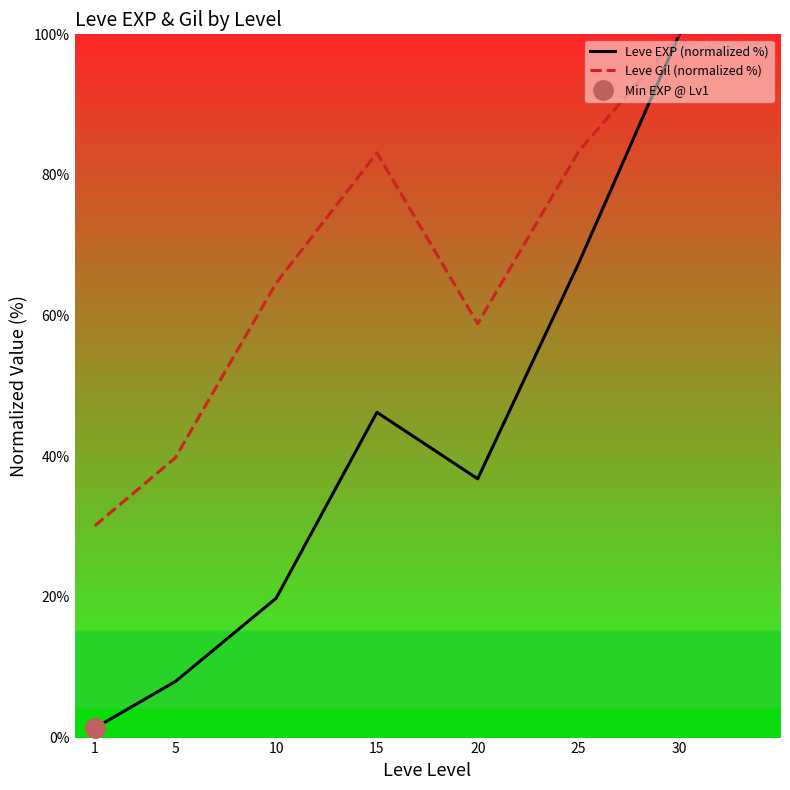

The Leve Gil (normalized %) series shows 64.6 at 10. True or false?

True